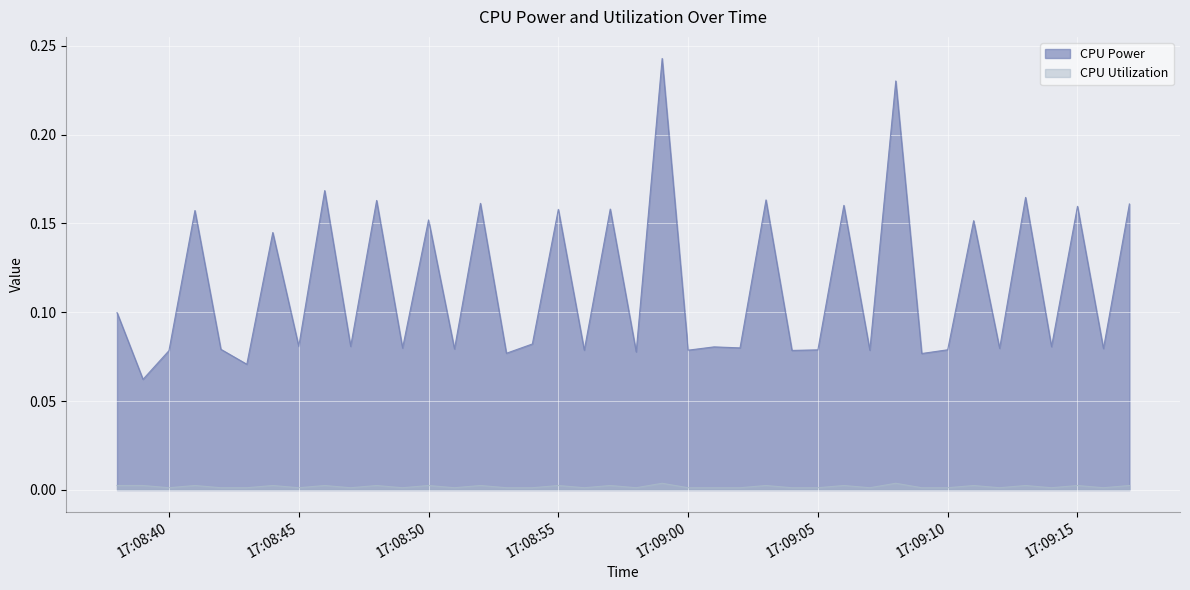

What is the maximum value shown in the chart?

0.2